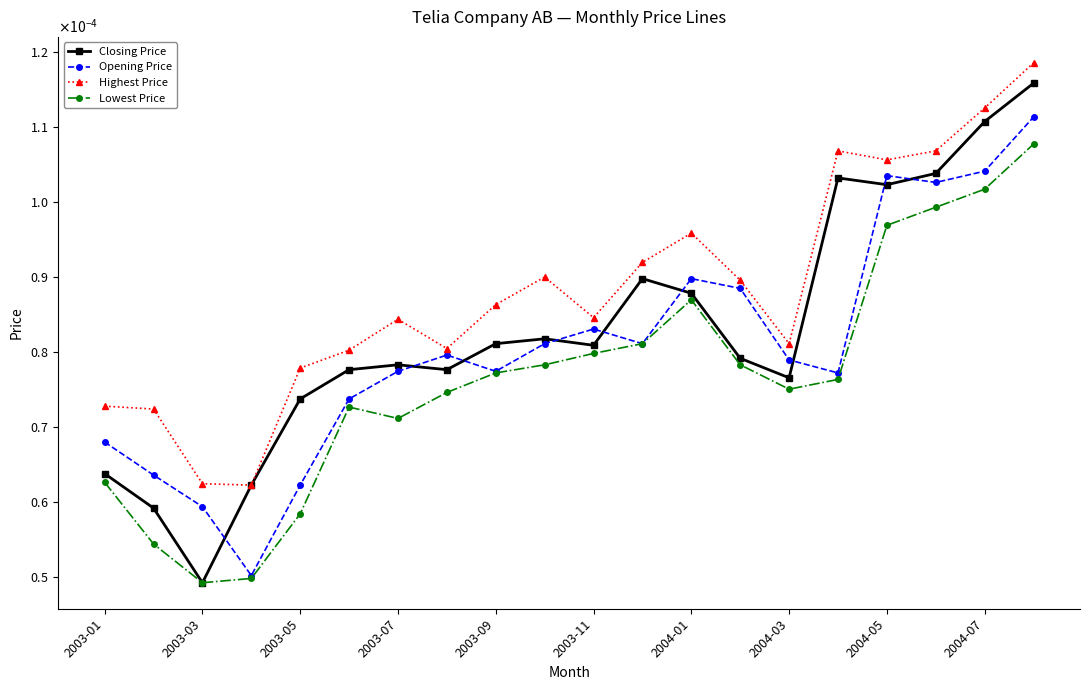

What are all the series names shown in the legend?

Closing Price, Opening Price, Highest Price, Lowest Price